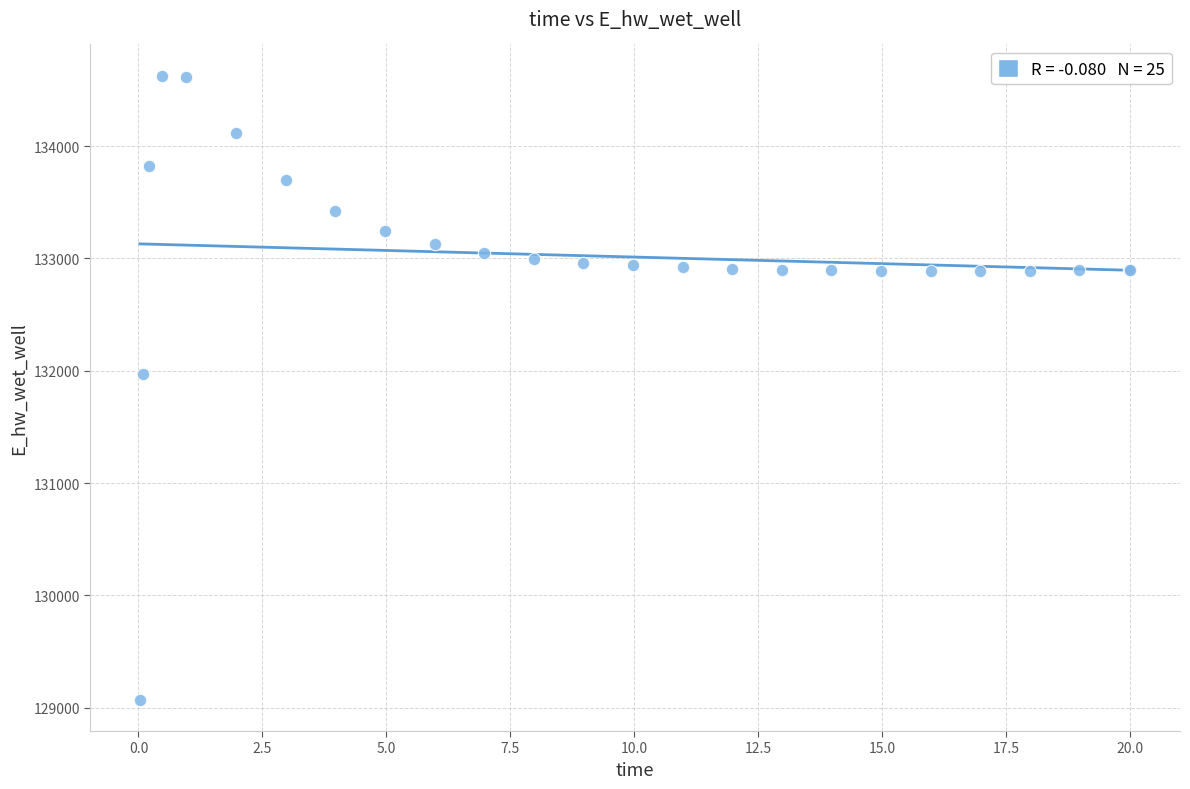

What Y value in the scatter plot is closest to 131848?

131969.7